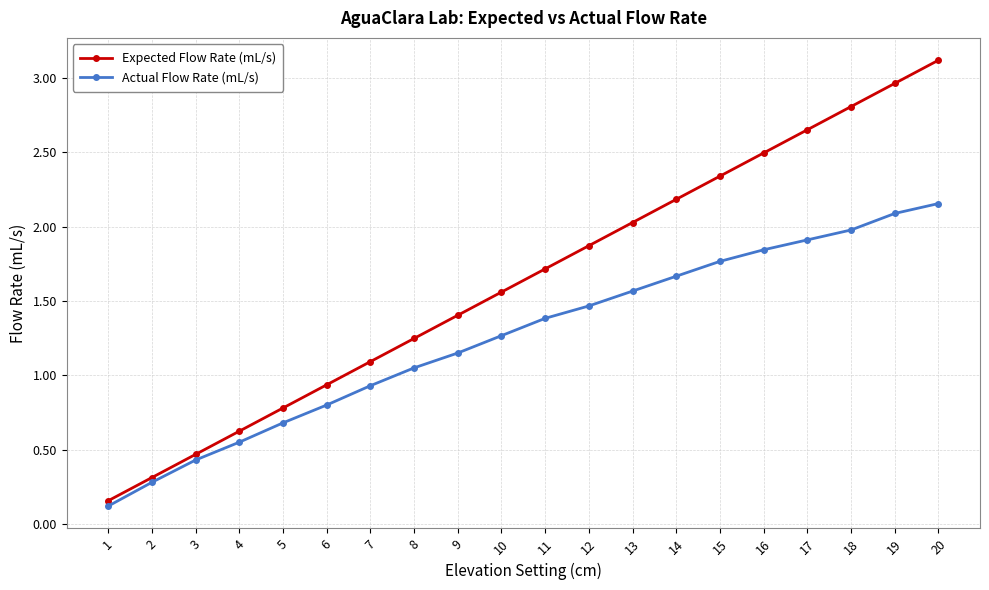

Does the chart display data point markers on the line(s)?

Yes